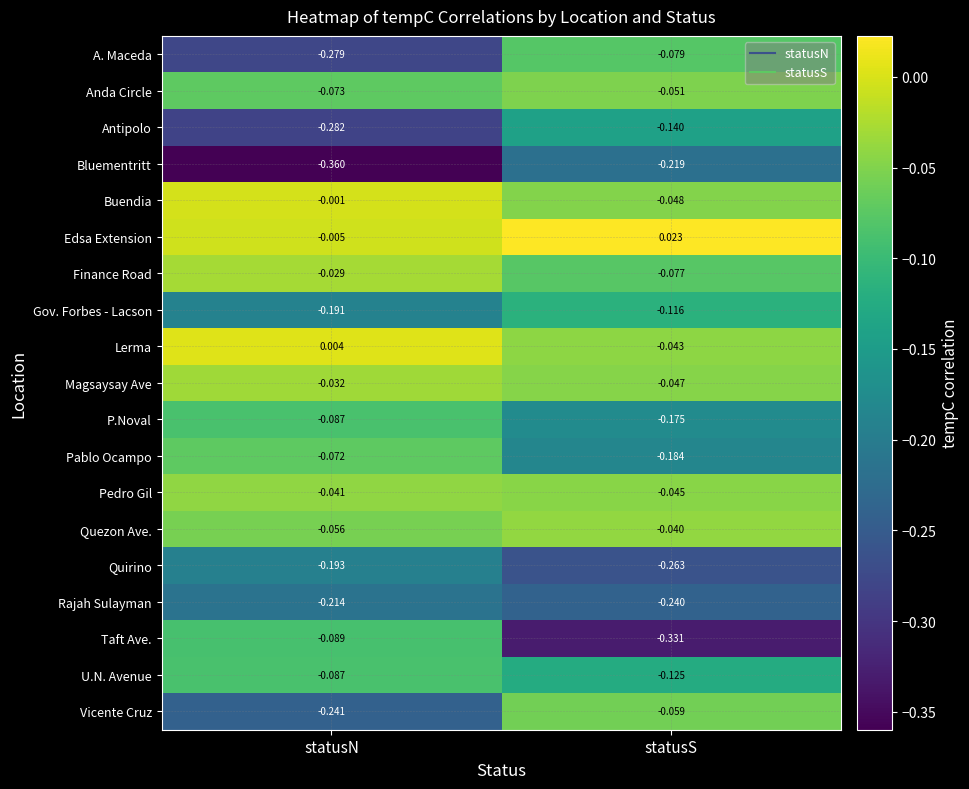

How many categories are shown in the chart?

2